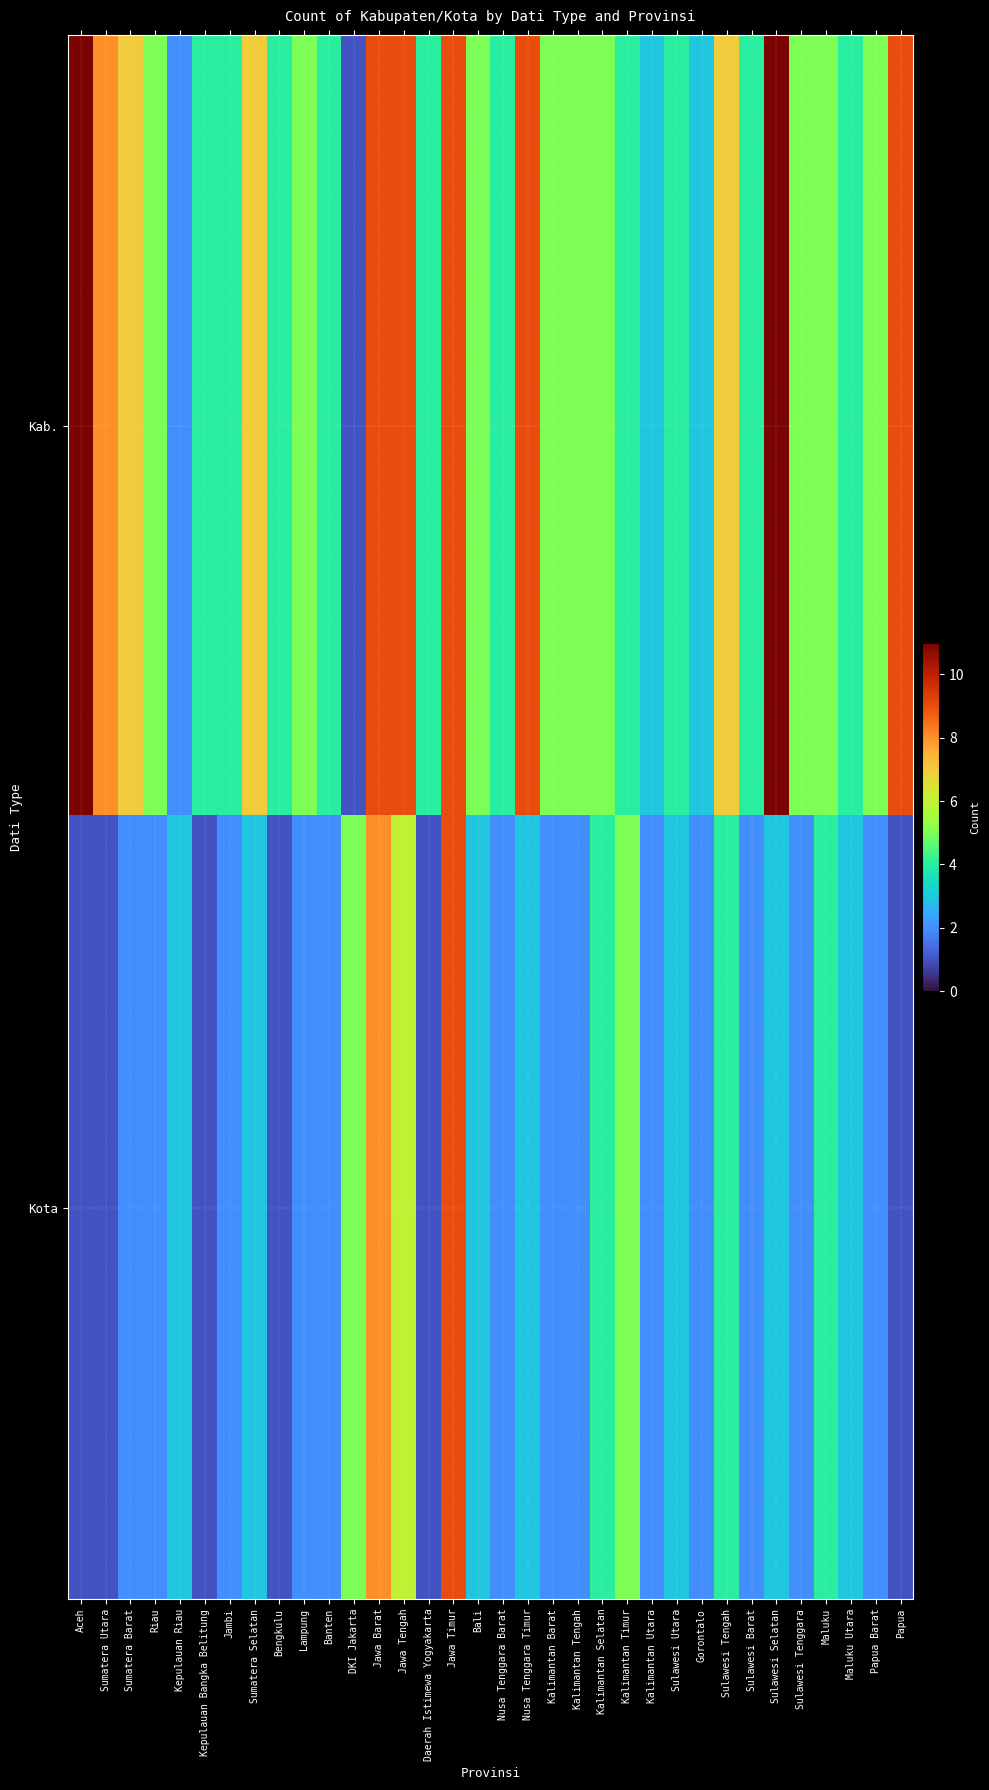

Reading right to left, transcribe all the data shown in this chart.

Kab.: Papua=9	Papua Barat=5	Maluku Utara=4	Maluku=5	Sulawesi Tenggara=5	Sulawesi Selatan=11	Sulawesi Barat=4	Sulawesi Tengah=7	Gorontalo=3	Sulawesi Utara=4	Kalimantan Utara=3	Kalimantan Timur=4	Kalimantan Selatan=5	Kalimantan Tengah=5	Kalimantan Barat=5	Nusa Tenggara Timur=9	Nusa Tenggara Barat=4	Bali=5	Jawa Timur=9	Daerah Istimewa Yogyakarta=4	Jawa Tengah=9	Jawa Barat=9	DKI Jakarta=1	Banten=4	Lampung=5	Bengkulu=4	Sumatera Selatan=7	Jambi=4	Kepulauan Bangka Belitung=4	Kepulauan Riau=2	Riau=5	Sumatera Barat=7	Sumatera Utara=8	Aceh=11
Kota: Papua=1	Papua Barat=2	Maluku Utara=3	Maluku=4	Sulawesi Tenggara=2	Sulawesi Selatan=3	Sulawesi Barat=2	Sulawesi Tengah=4	Gorontalo=2	Sulawesi Utara=3	Kalimantan Utara=2	Kalimantan Timur=5	Kalimantan Selatan=4	Kalimantan Tengah=2	Kalimantan Barat=2	Nusa Tenggara Timur=3	Nusa Tenggara Barat=2	Bali=3	Jawa Timur=9	Daerah Istimewa Yogyakarta=1	Jawa Tengah=6	Jawa Barat=8	DKI Jakarta=5	Banten=2	Lampung=2	Bengkulu=1	Sumatera Selatan=3	Jambi=2	Kepulauan Bangka Belitung=1	Kepulauan Riau=3	Riau=2	Sumatera Barat=2	Sumatera Utara=1	Aceh=1